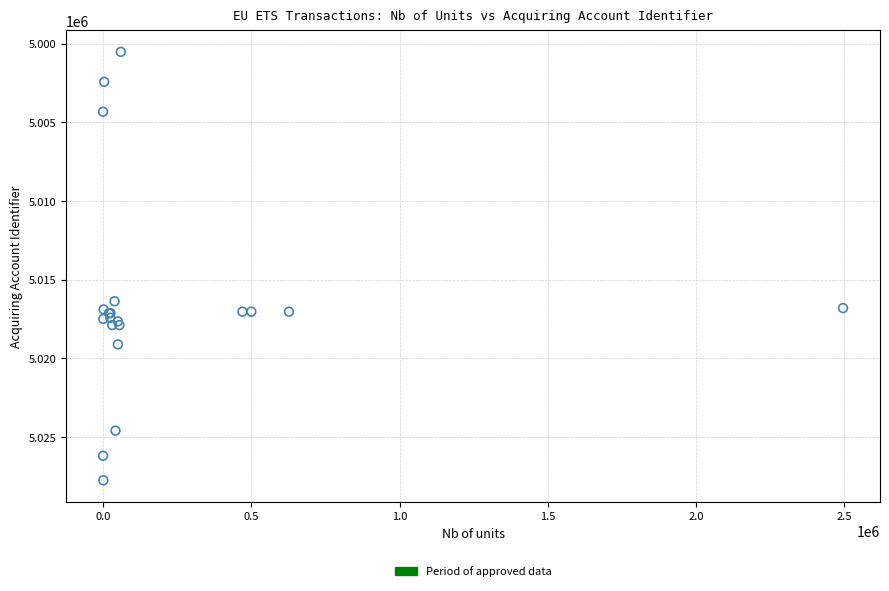

What Y value in the scatter plot is closest to 5014143?

5016380